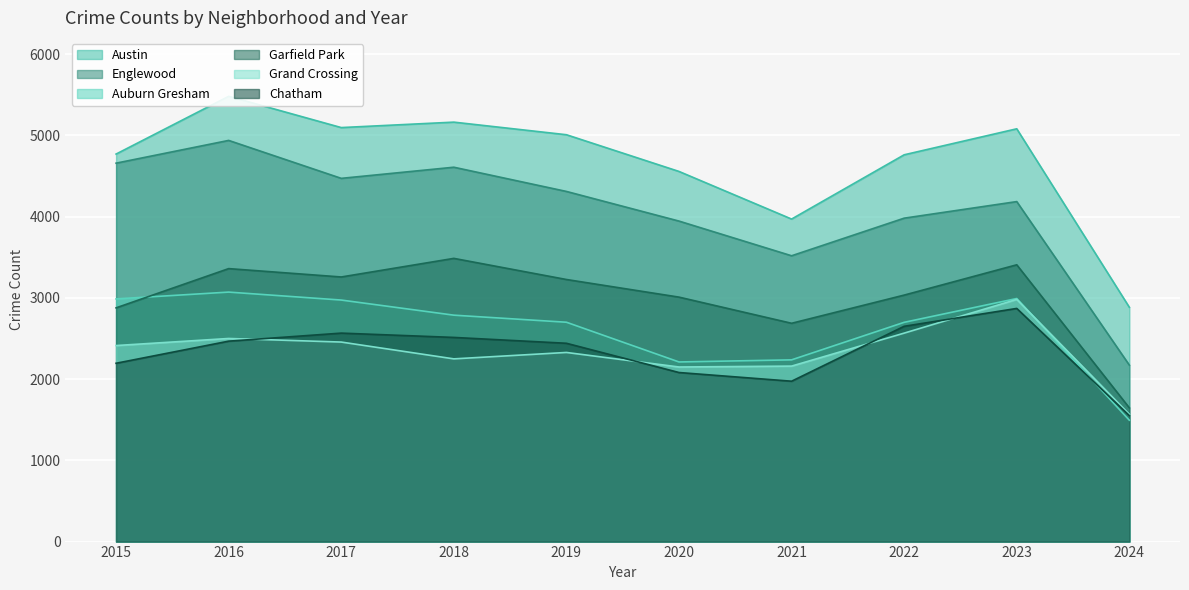

What are all the series names shown in the legend?

Austin, Englewood, Auburn Gresham, Garfield Park, Grand Crossing, Chatham